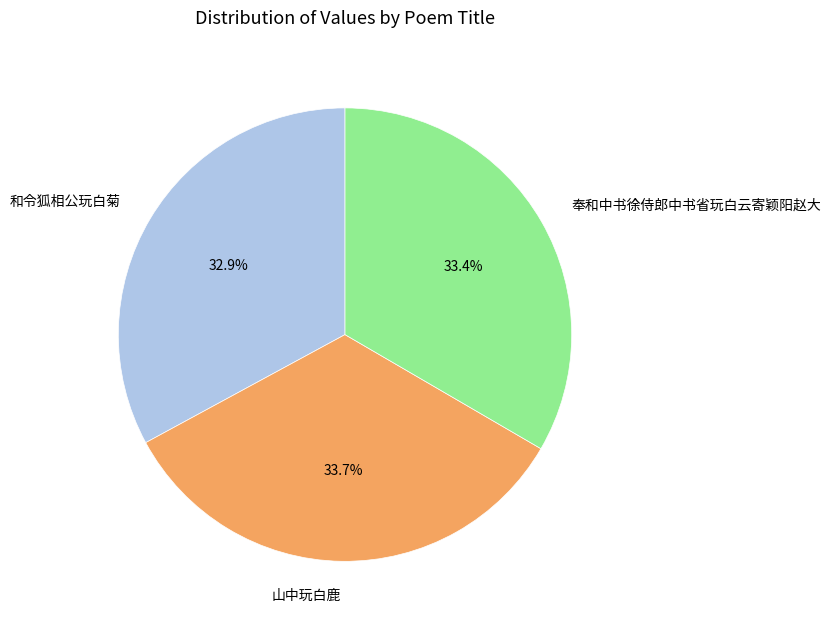

What percentage is NOT represented by 和令狐相公玩白菊?

67.1%